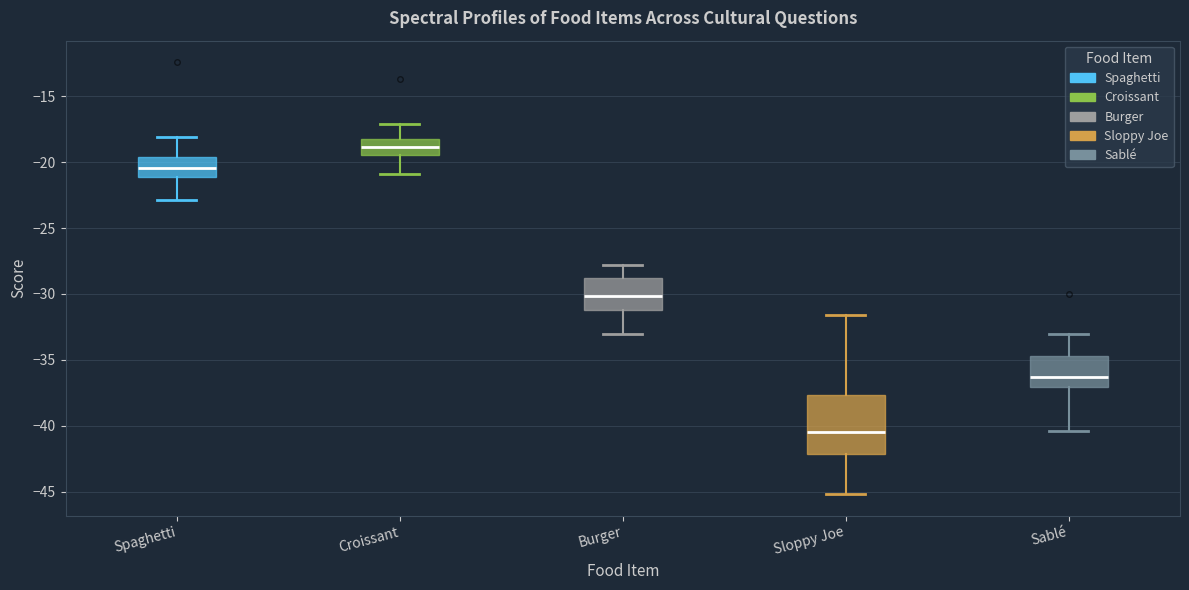

Where does the upper whisker of the box for Sablé end on the y-axis? The values are not printed on the chart, so give them approximately, as read against the axis.

-33.0